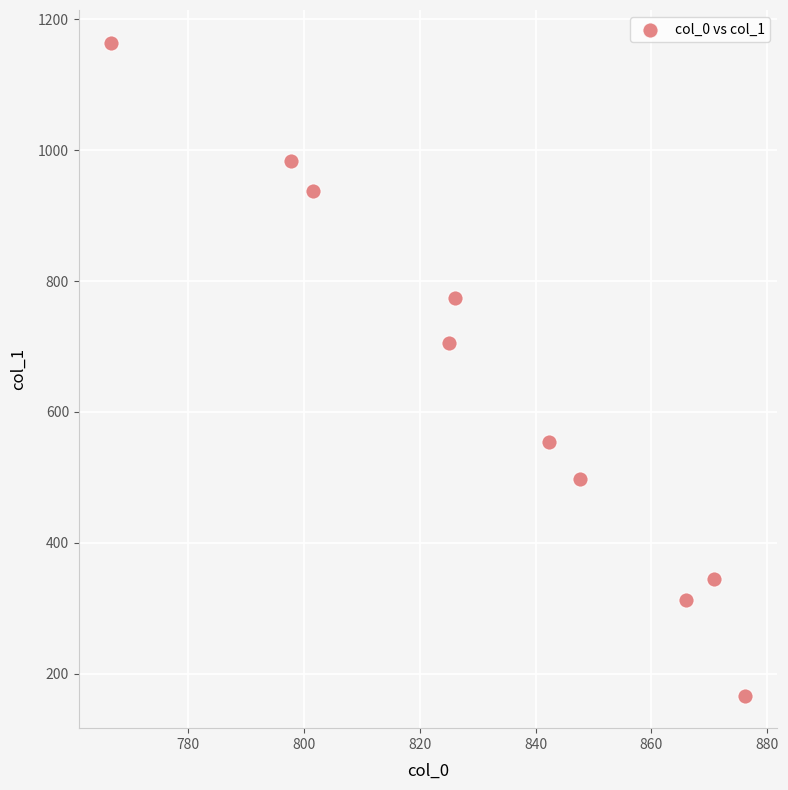

What is the range of Y values (max minus min)?

996.9